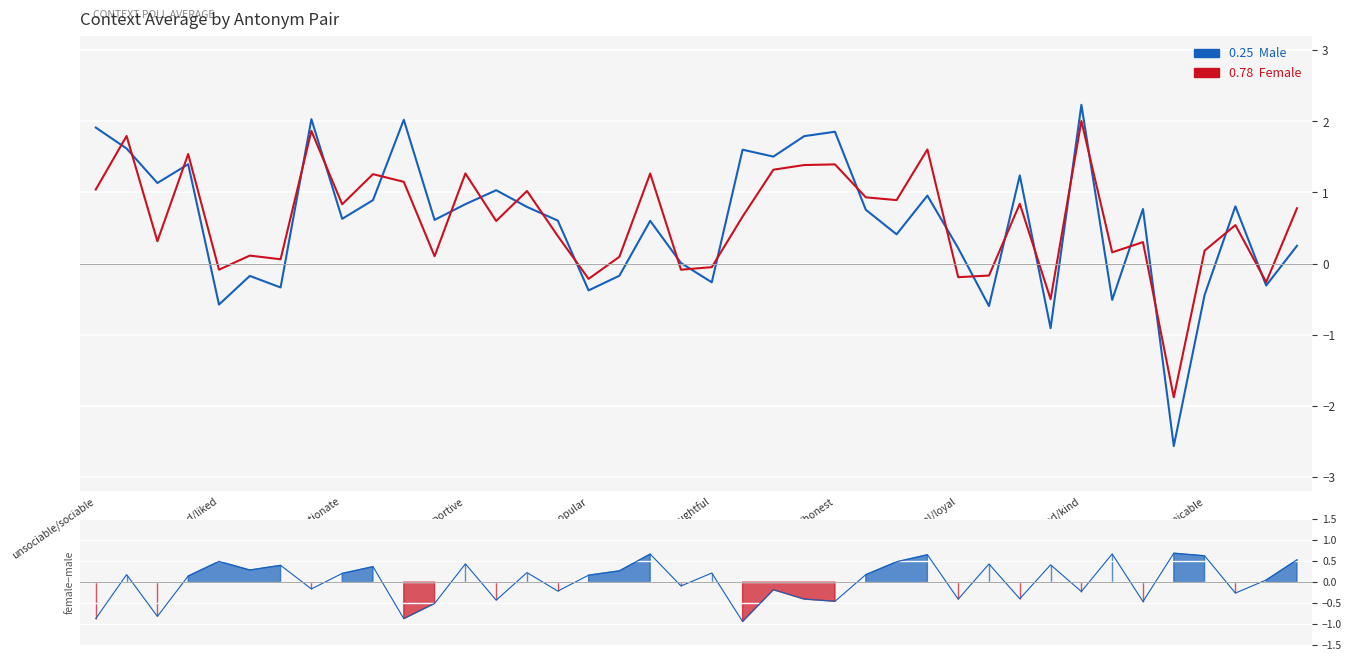

Which series has the widest spread of values?

context_average_male